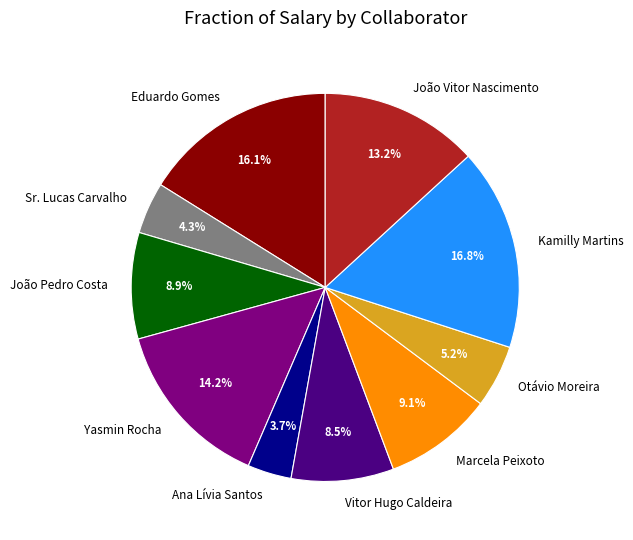

Which category has the smallest portion of the pie?

Ana Lívia Santos